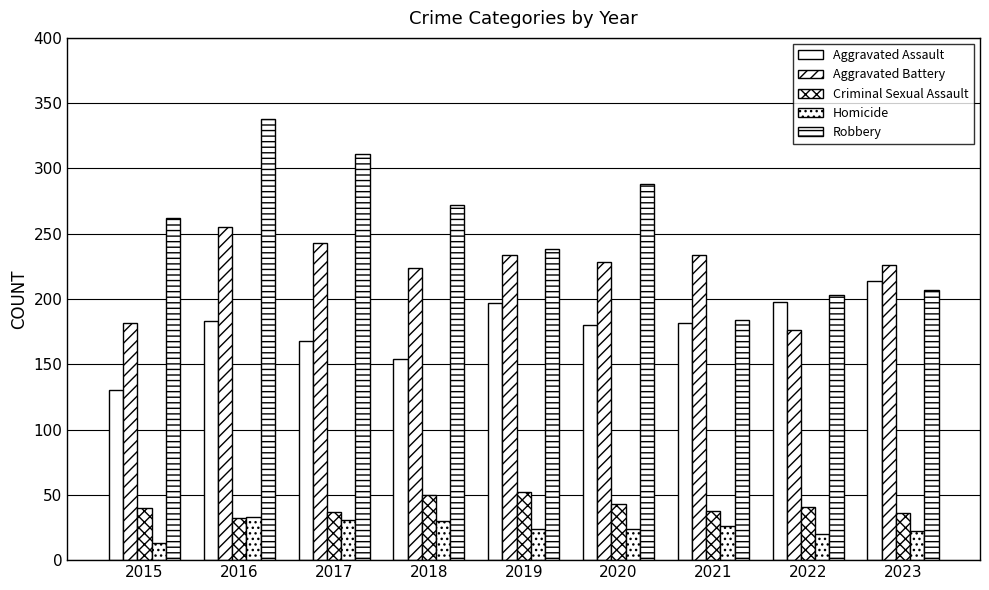

How many bars are there in each group?

5